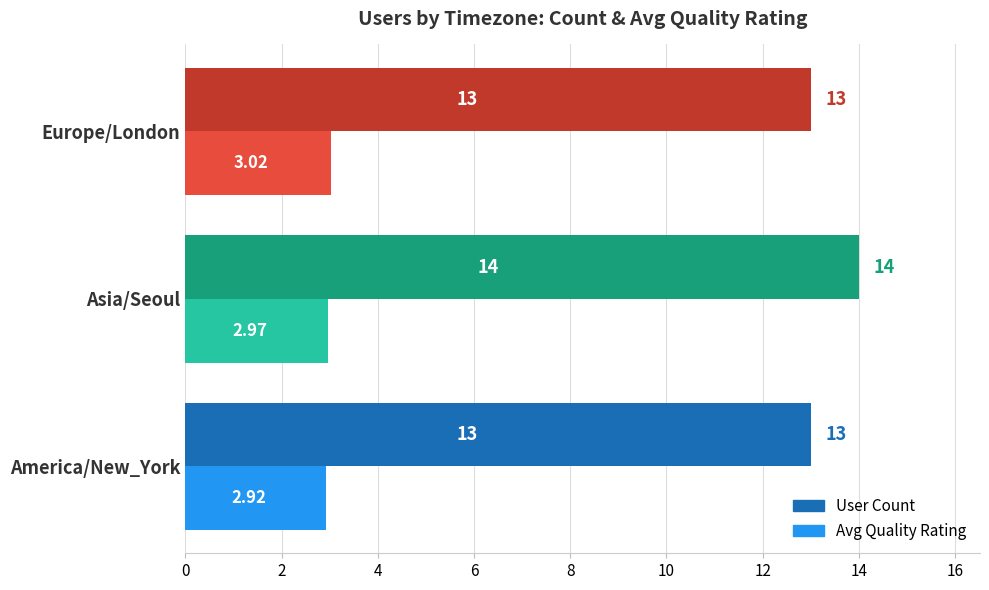

How many Avg Quality Rating values are between 2 and 3?

2